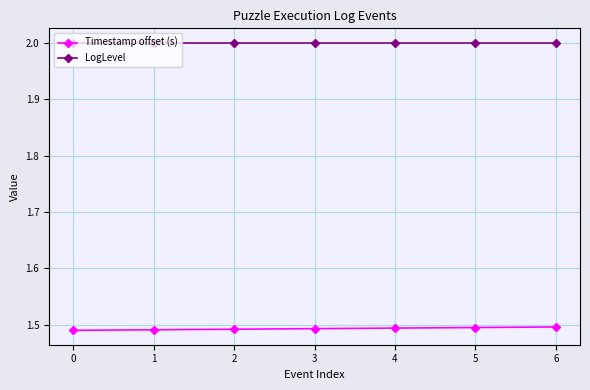

True or false: LogLevel and Timestamp offset (s) cross at least once.

False